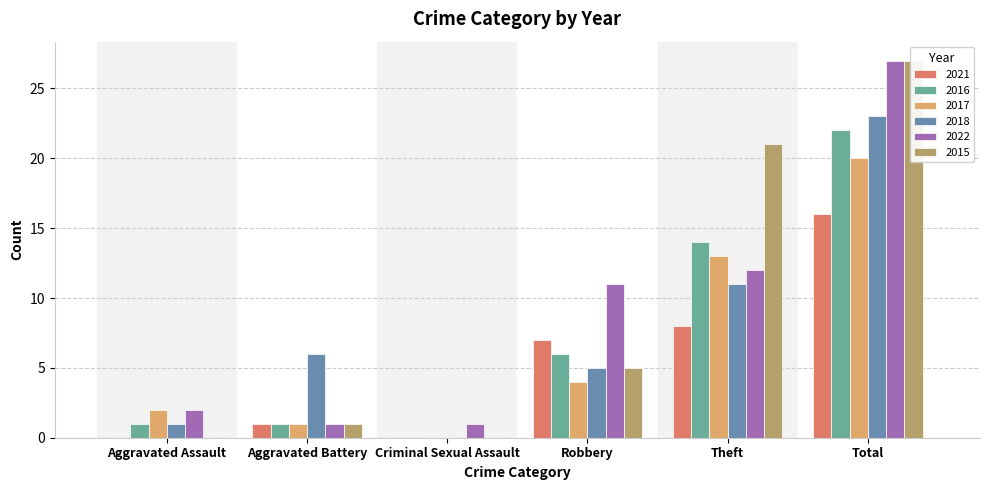

How many values in the 2019 series are below 7?

3